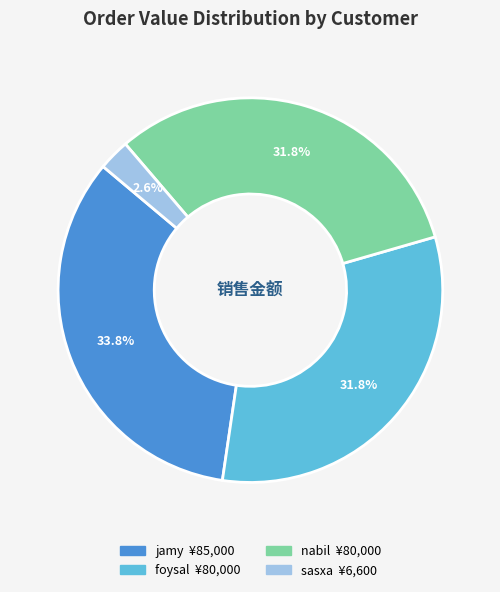

Count the number of slices in the pie.

4